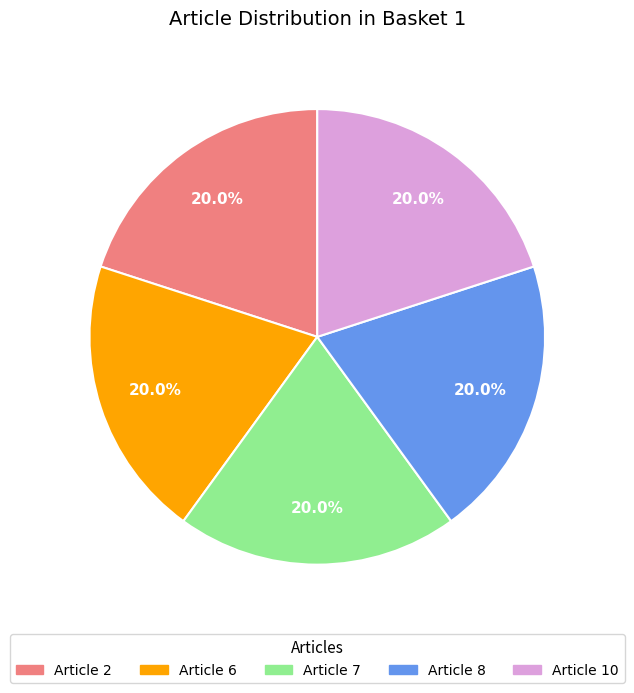

Does any single category account for the majority?

No